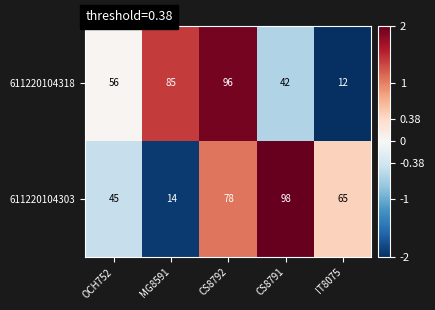

At which label is 611220104318 closest to 54?

OCH752